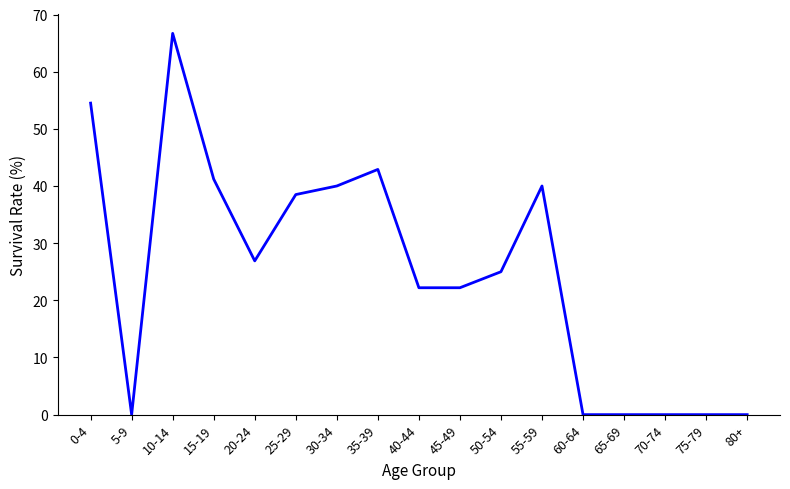

The value at 45-49 is 38.2. True or false?

False